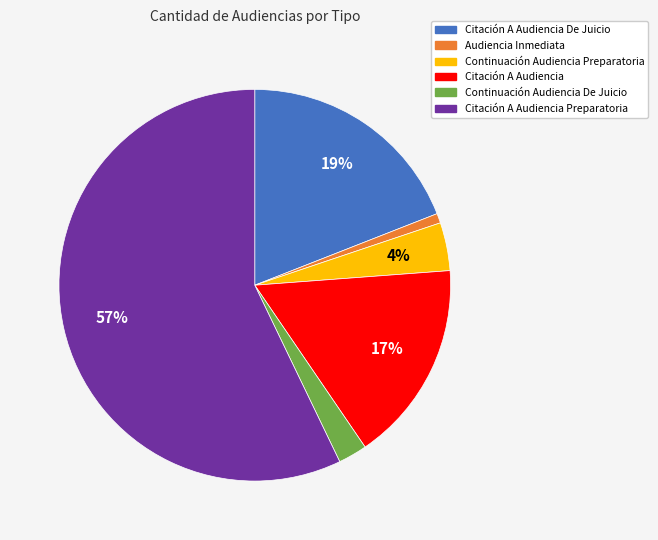

Rank the categories by value from lowest to highest.

Audiencia Inmediata, Continuación Audiencia De Juicio, Continuación Audiencia Preparatoria, Citación A Audiencia, Citación A Audiencia De Juicio, Citación A Audiencia Preparatoria